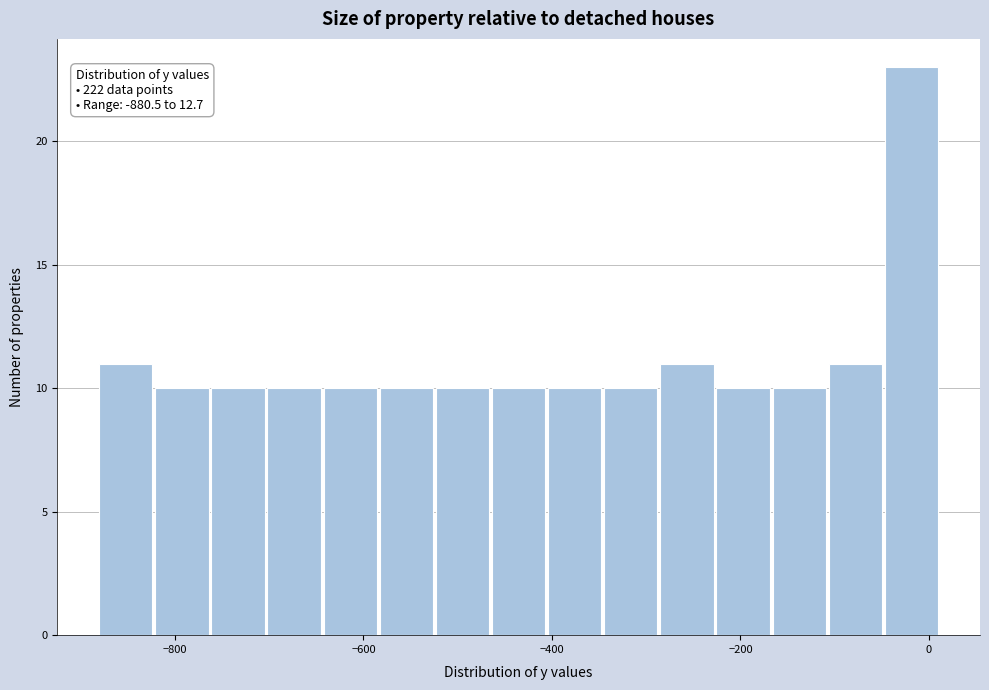

Around what value on the x-axis is the tallest bar? Give the approximate position of its centre, as read against the axis.

-20